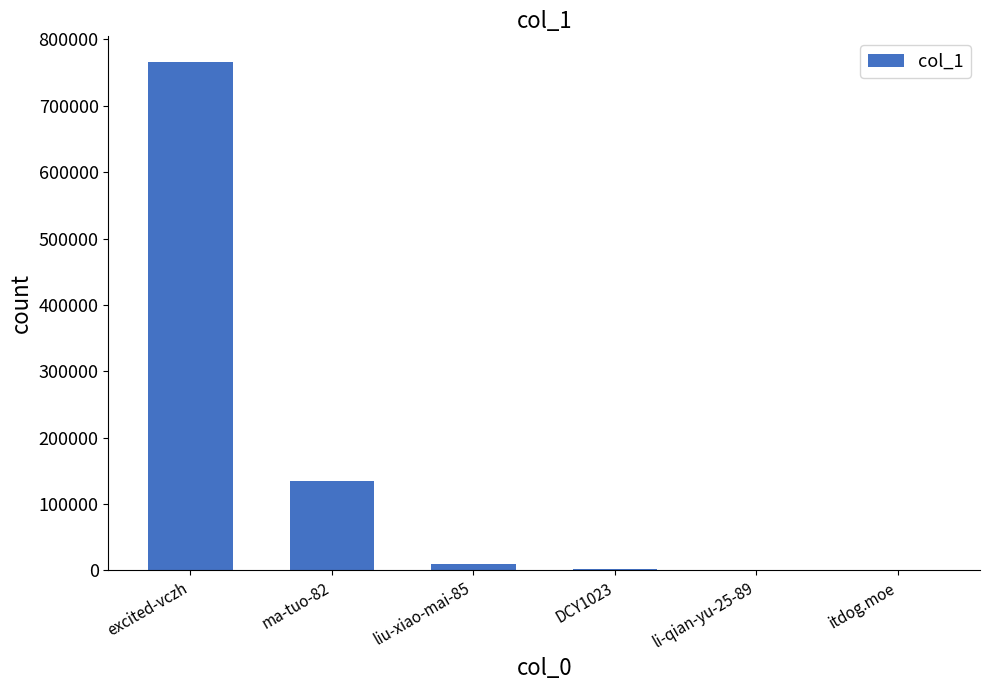

At which label is the value closest to 383305?

ma-tuo-82